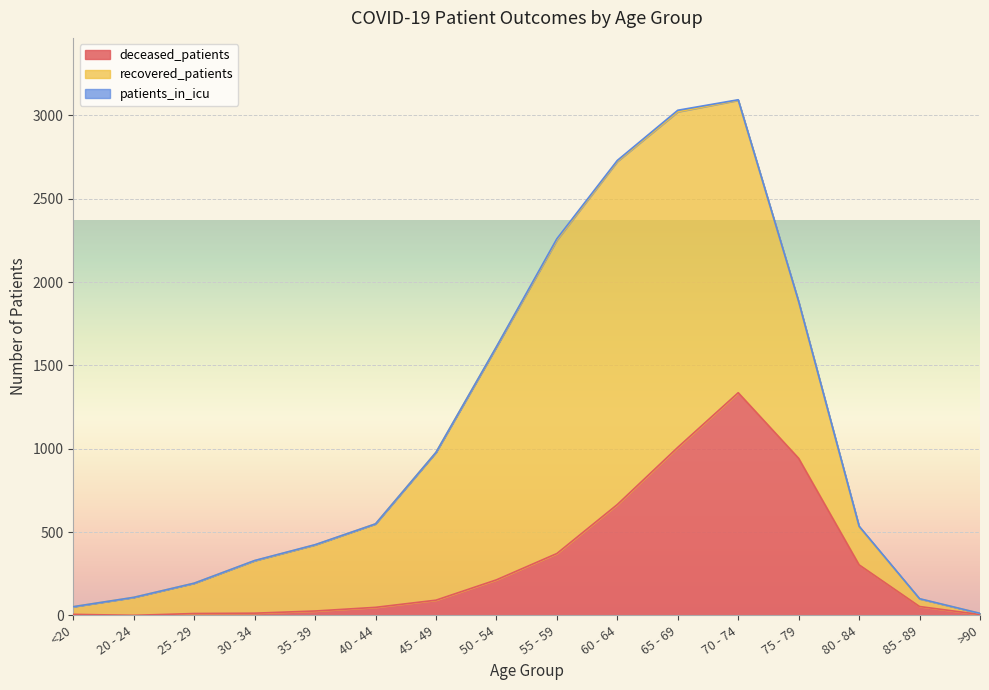

True or false: deceased_patients has a value of 9 at 30 - 34.

False